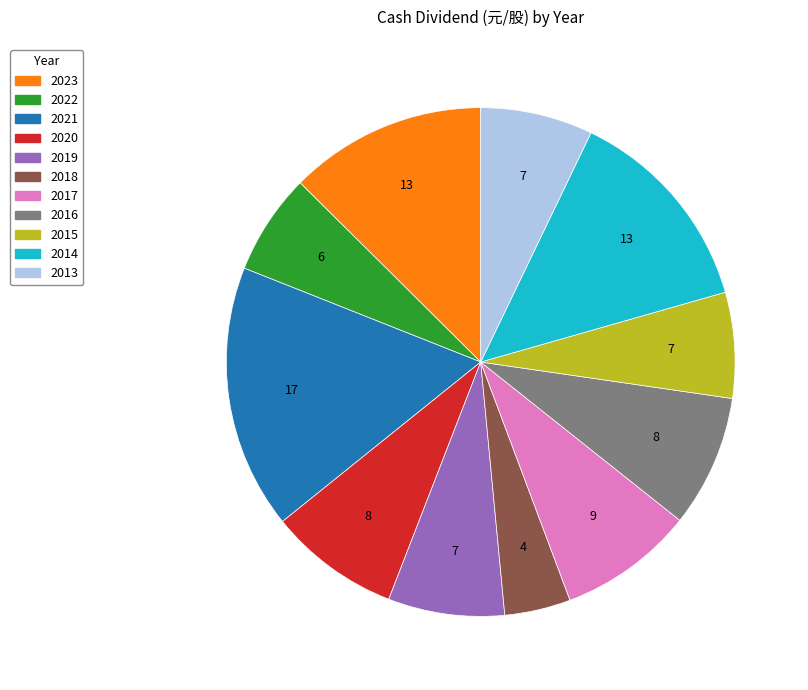

Which has a higher value, 2018 or 2022?

2022